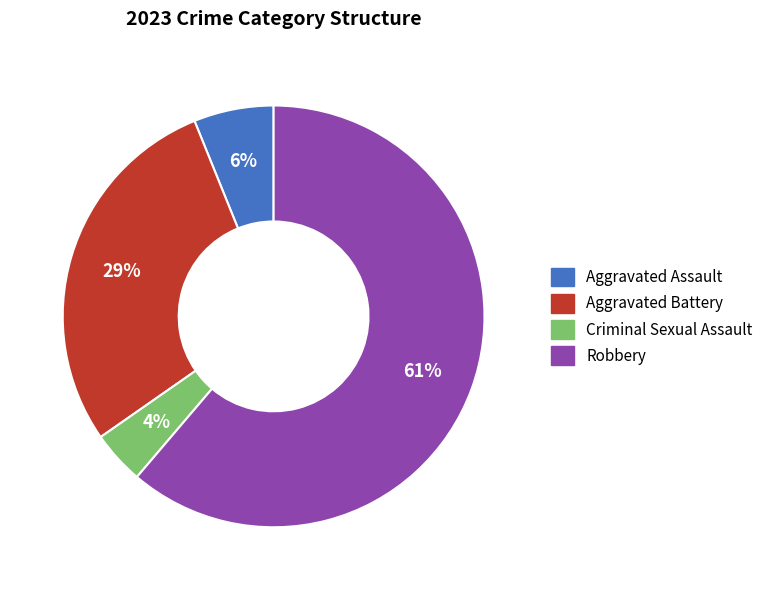

Is Robbery the majority of the pie?

Yes